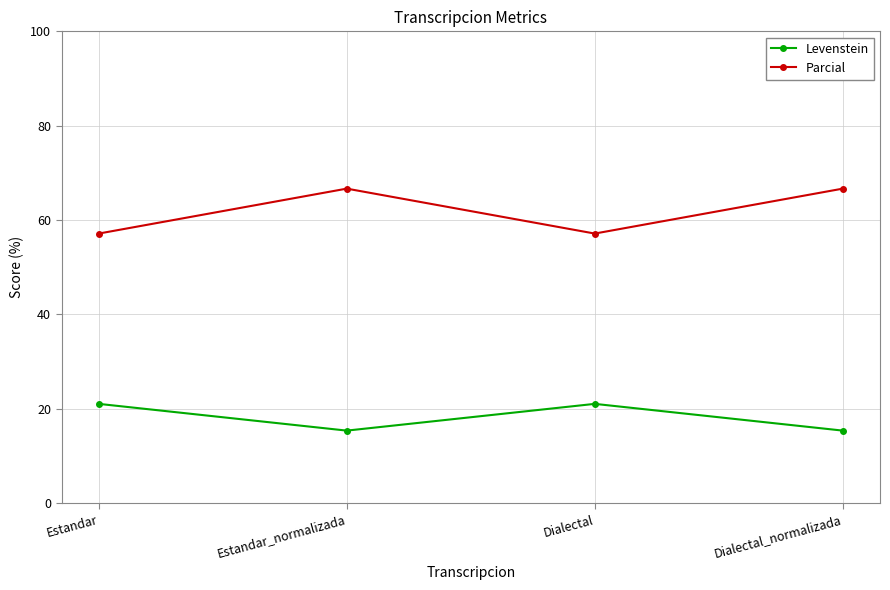

True or false: Levenstein has more than 2 points higher than both neighbors.

False